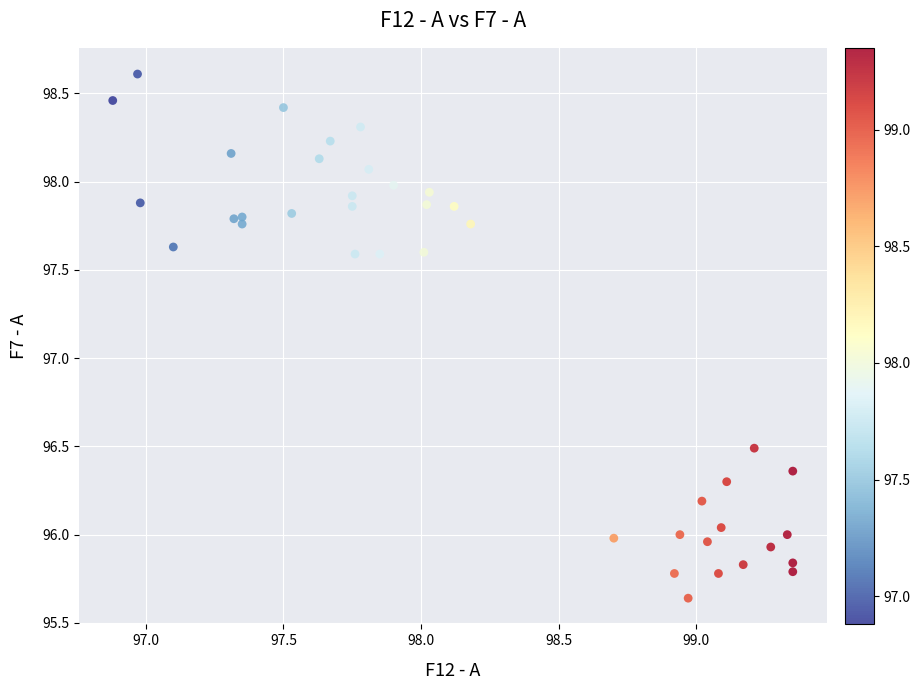

What is the range of Y values (max minus min)?

3.0